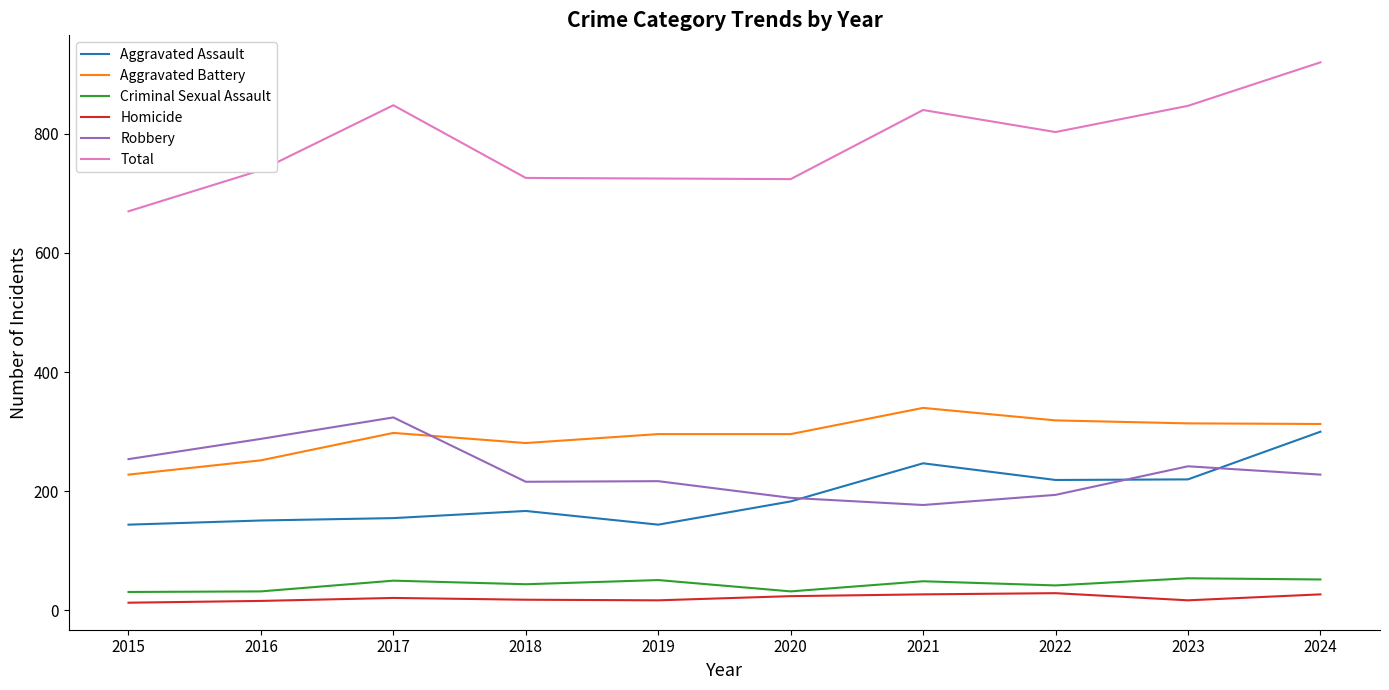

True or false: Total and Criminal Sexual Assault cross at least once.

False